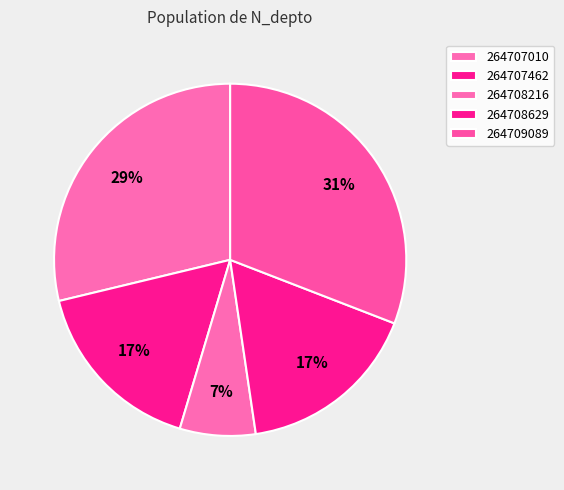

To the nearest percent, what portion does 264707010 represent?

29%